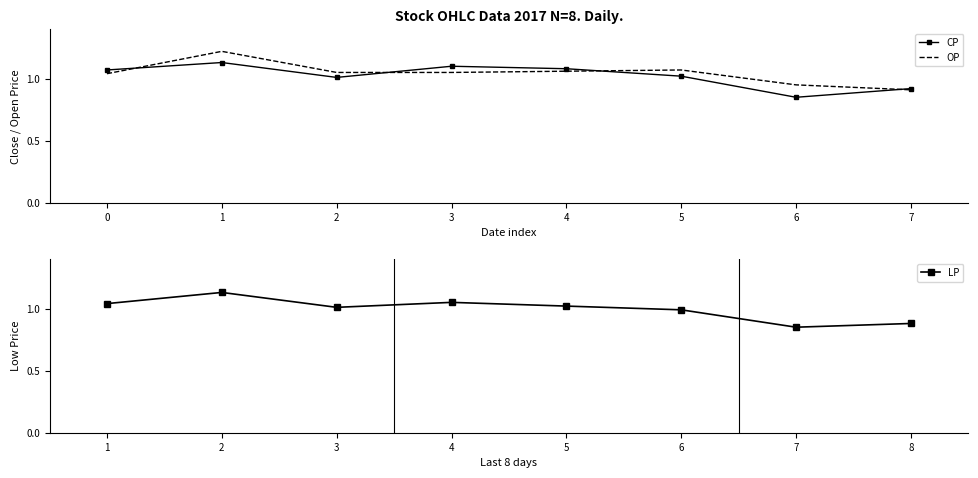

What is the value of the LP point at the 2nd from the left?

1.1